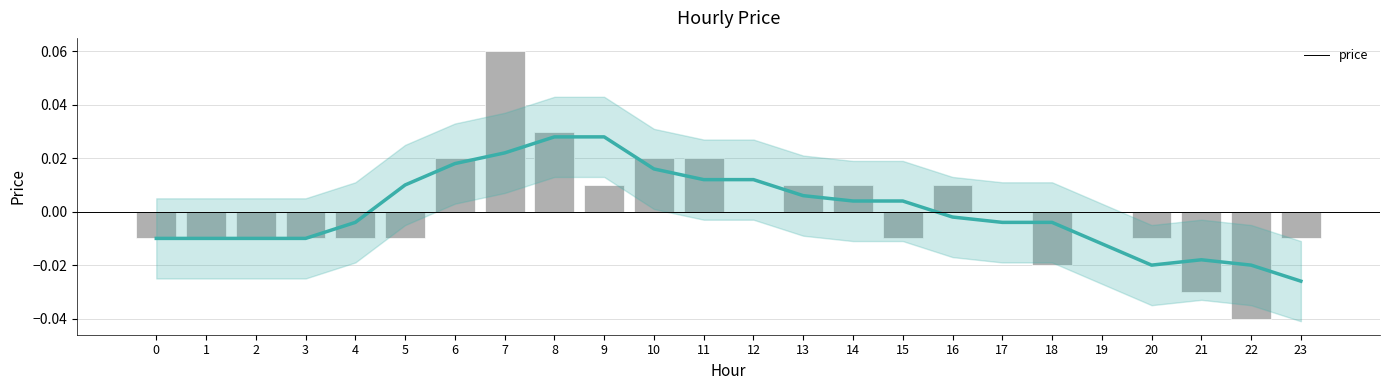

Does the chart contain stacked bars?

No